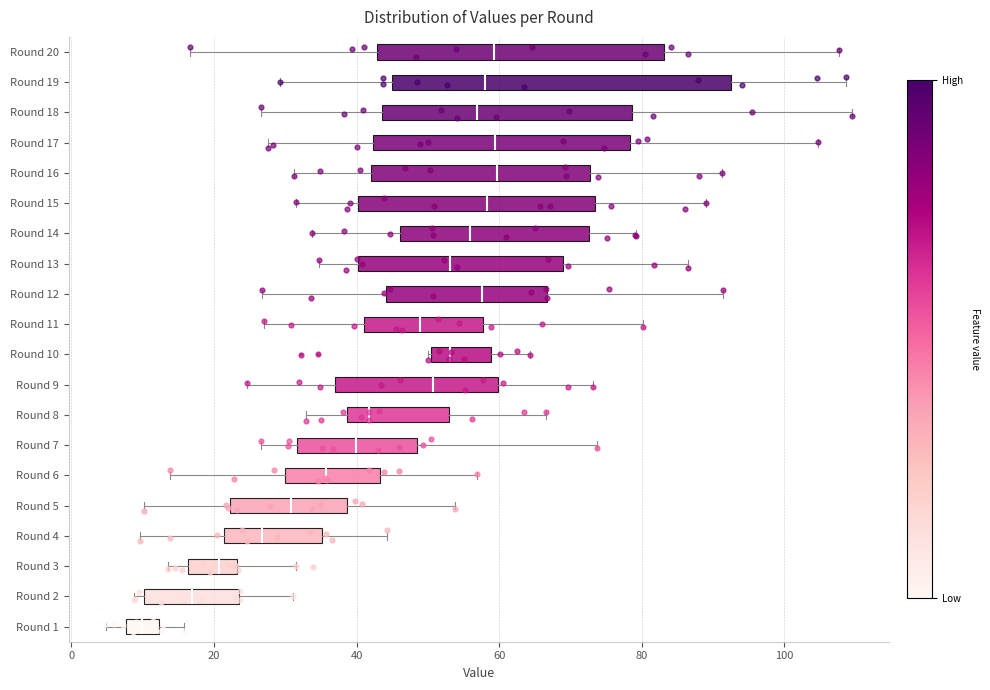

Reading bottom to top, transcribe this box plot: for each box, give where its median line is, the range the box spans, and where its two whiskers end, as read against the x-axis. The values are not printed on the chart, so give them approximately, as read against the axis.

Round 1: median 10, box 8 to 12, whiskers 4 to 16
Round 2: median 16, box 10 to 24, whiskers 8 to 32
Round 3: median 20, box 16 to 24, whiskers 14 to 32
Round 4: median 26, box 22 to 36, whiskers 10 to 44
Round 5: median 30, box 22 to 38, whiskers 10 to 54
Round 6: median 36, box 30 to 44, whiskers 14 to 56
Round 7: median 40, box 32 to 48, whiskers 26 to 74
Round 8: median 42, box 38 to 52, whiskers 32 to 66
Round 9: median 50, box 38 to 60, whiskers 24 to 74
Round 10: median 54, box 50 to 58, whiskers 50 to 64
Round 11: median 48, box 42 to 58, whiskers 28 to 80
Round 12: median 58, box 44 to 66, whiskers 26 to 92
Round 13: median 54, box 40 to 68, whiskers 34 to 86
Round 14: median 56, box 46 to 72, whiskers 34 to 80
Round 15: median 58, box 40 to 74, whiskers 32 to 88
Round 16: median 60, box 42 to 72, whiskers 32 to 92
Round 17: median 60, box 42 to 78, whiskers 28 to 104
Round 18: median 56, box 44 to 78, whiskers 26 to 110
Round 19: median 58, box 44 to 92, whiskers 30 to 108
Round 20: median 60, box 42 to 84, whiskers 16 to 108